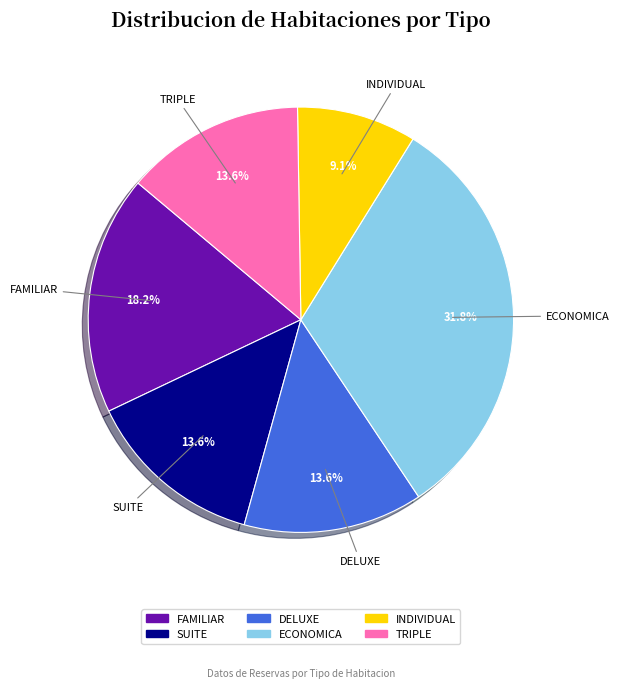

The SUITE slice represents 14% of the pie. True or false?

True